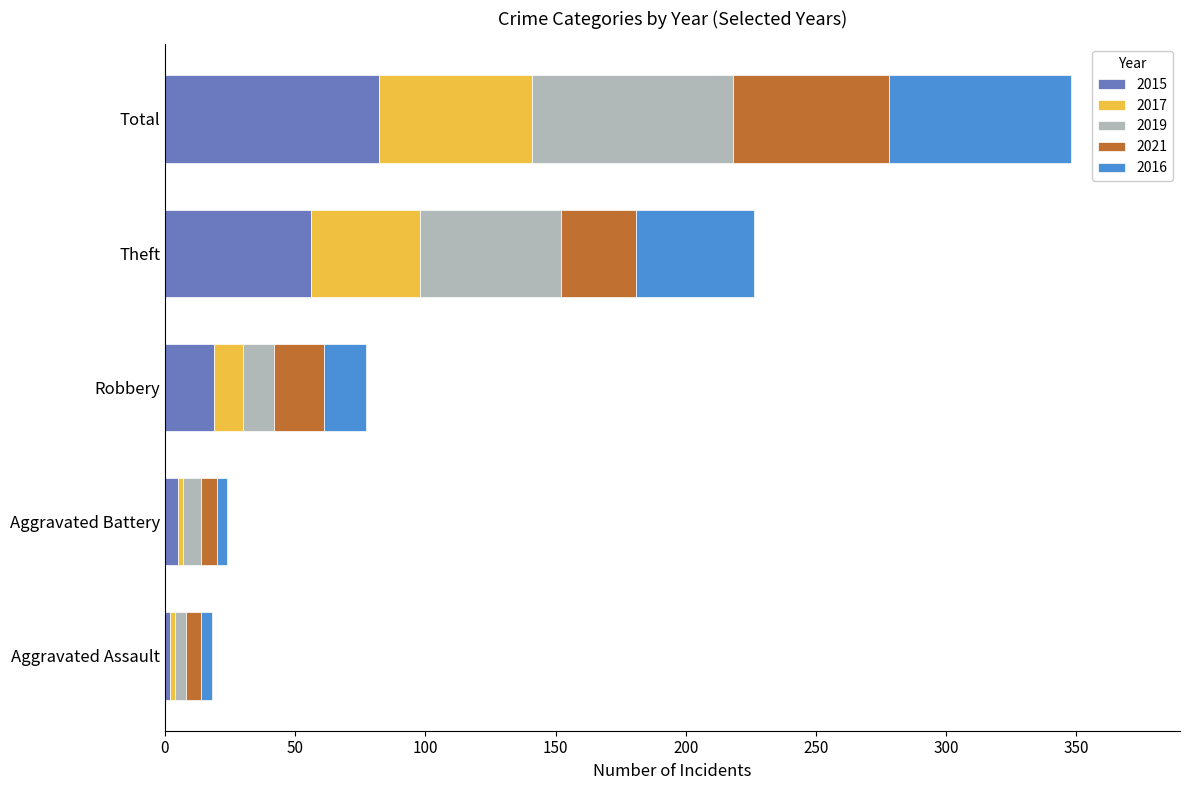

The value of 2015 at Theft is 56. True or false?

True